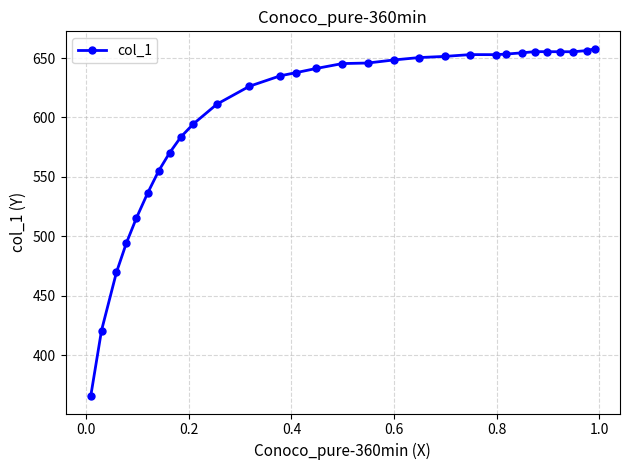

What is the smallest value displayed?

365.6